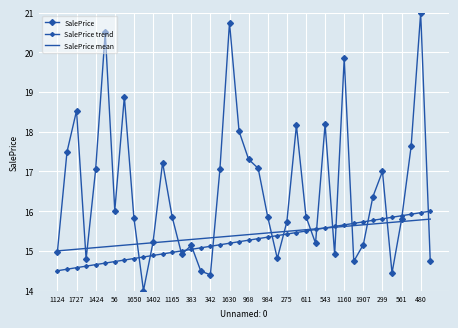

After their last crossing, which series has the higher values: SalePrice mean or SalePrice?

SalePrice mean